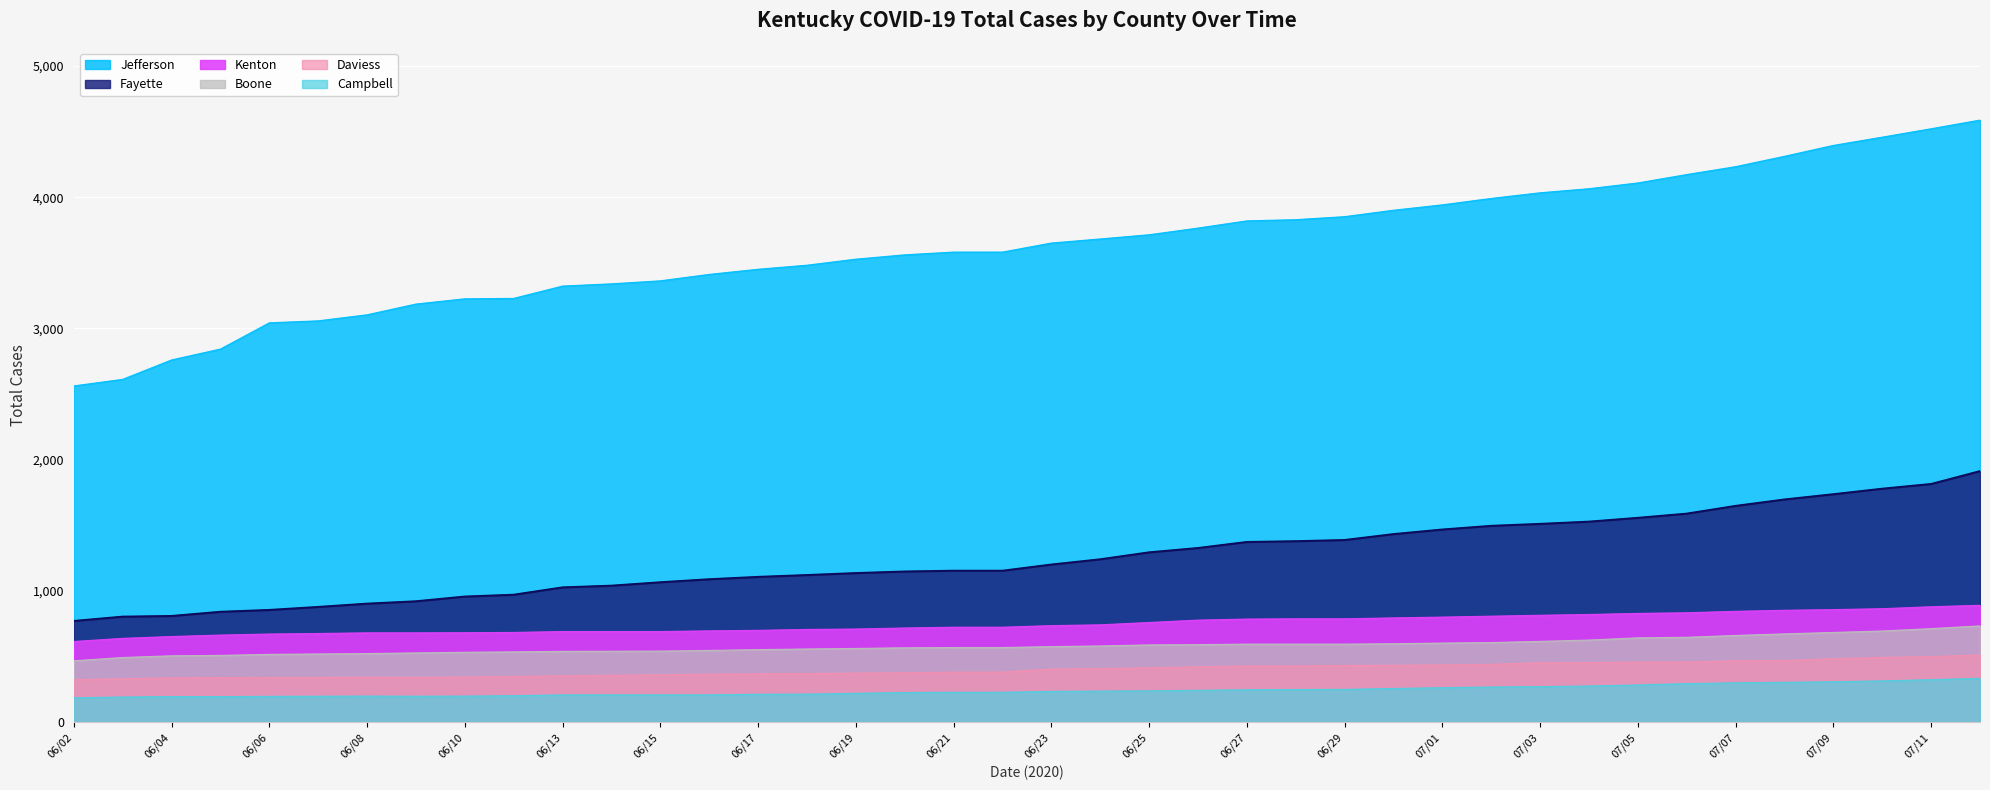

At which category does Campbell reach its first local peak?

06/08